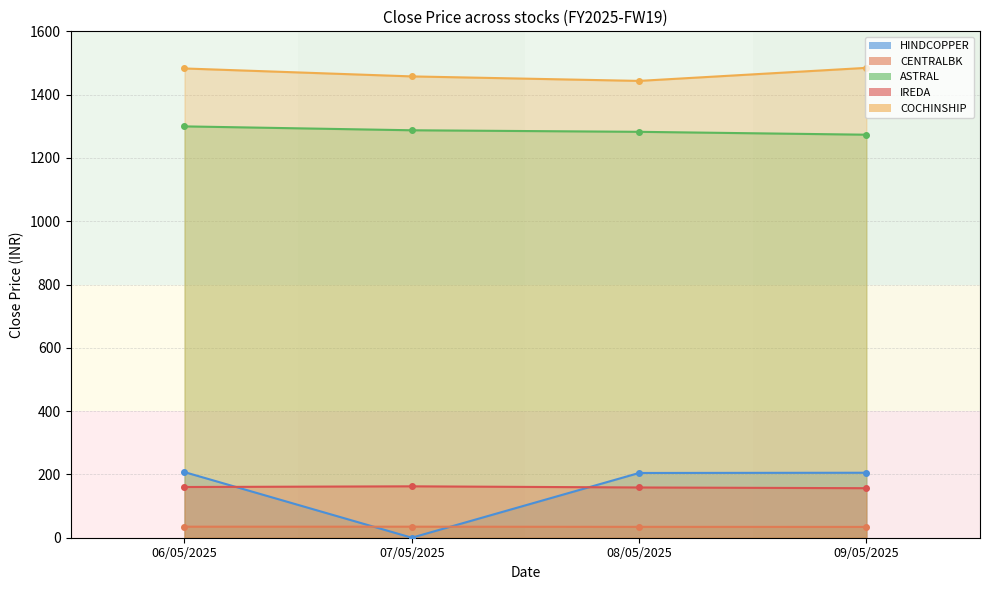

Reading left to right, transcribe all the data shown in this chart.

HINDCOPPER: 207.3	0.0	204.6	205.3
CENTRALBK: 34.8	34.9	34.4	34.1
ASTRAL: 1299.7	1287.4	1282.5	1273.4
IREDA: 160.2	162.4	158.8	156.5
COCHINSHIP: 1482.7	1457.6	1443.4	1484.6